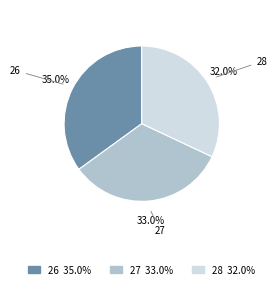

To the nearest percent, what is the difference between the 27 and 26 slice percentages?

2%